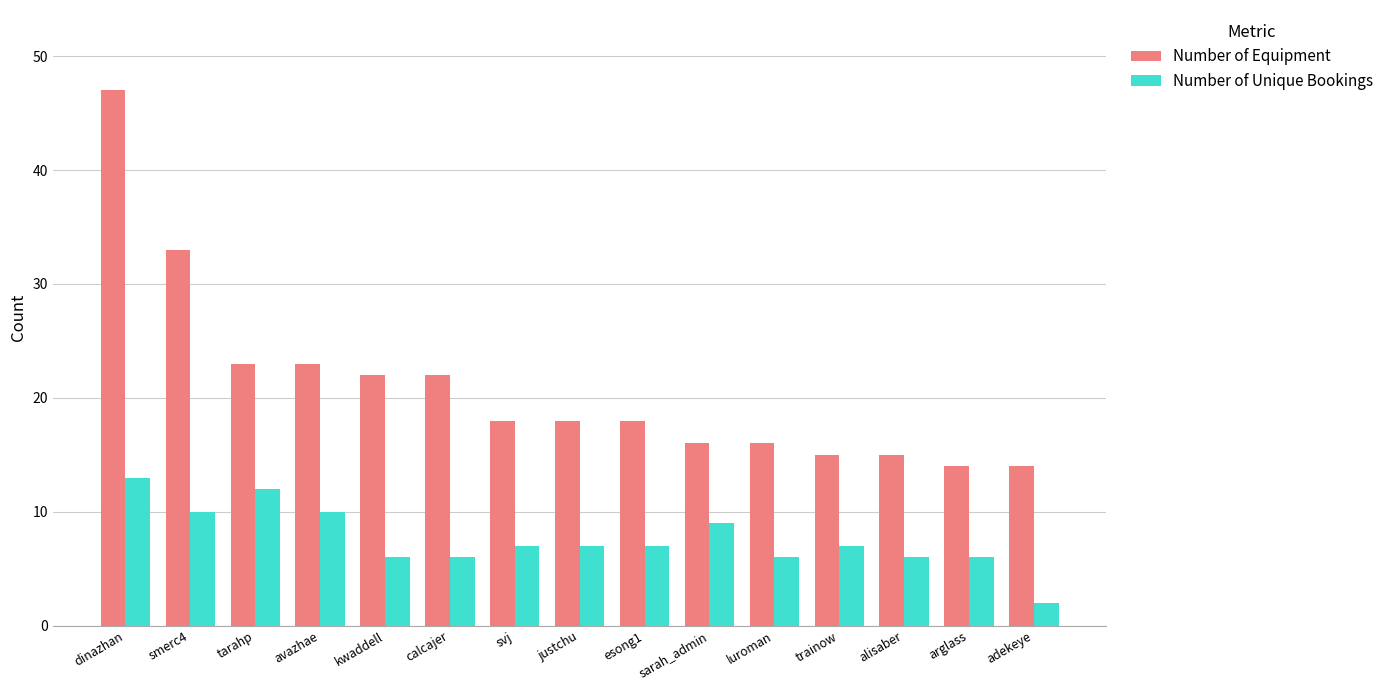

Reading left to right, extract all data points from this chart.

Number of Equipment: dinazhan=47	smerc4=33	tarahp=23	avazhae=23	kwaddell=22	calcajer=22	svj=18	justchu=18	esong1=18	sarah_admin=16	luroman=16	trainow=15	alisaber=15	arglass=14	adekeye=14
Number of Unique Bookings: dinazhan=13	smerc4=10	tarahp=12	avazhae=10	kwaddell=6	calcajer=6	svj=7	justchu=7	esong1=7	sarah_admin=9	luroman=6	trainow=7	alisaber=6	arglass=6	adekeye=2